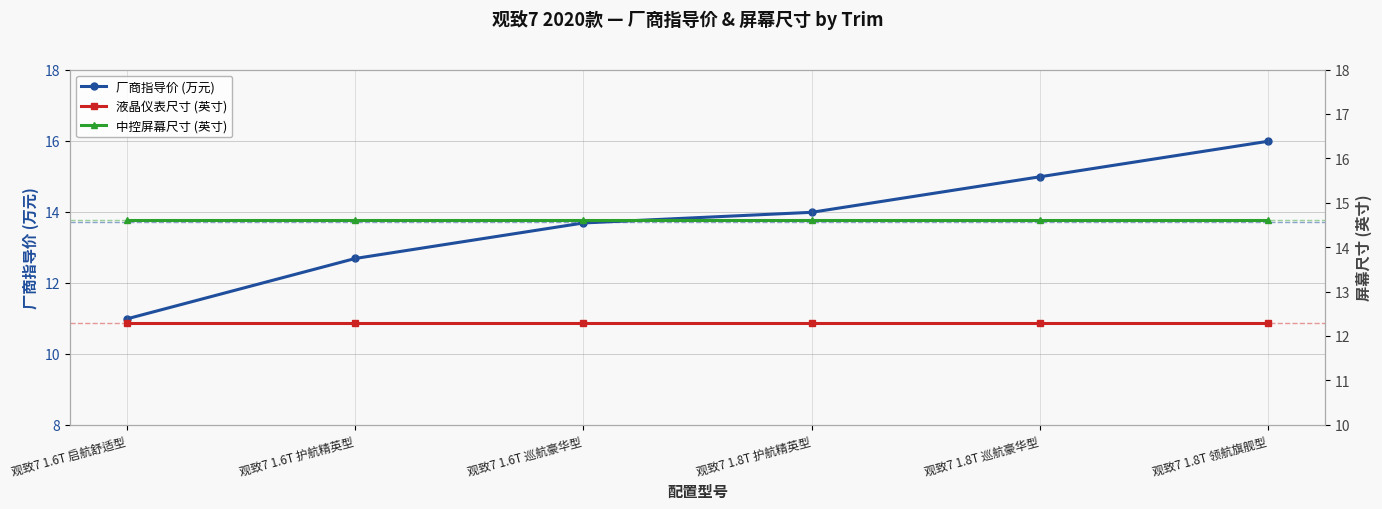

Reading left to right, transcribe all the data shown in this chart.

厂商指导价 (万元): 观致7 1.6T 启航舒适型=11.0	观致7 1.6T 护航精英型=12.7	观致7 1.6T 巡航豪华型=13.7	观致7 1.8T 护航精英型=14.0	观致7 1.8T 巡航豪华型=15.0	观致7 1.8T 领航旗舰型=16.0
液晶仪表尺寸 (英寸): 观致7 1.6T 启航舒适型=12.3	观致7 1.6T 护航精英型=12.3	观致7 1.6T 巡航豪华型=12.3	观致7 1.8T 护航精英型=12.3	观致7 1.8T 巡航豪华型=12.3	观致7 1.8T 领航旗舰型=12.3
中控屏幕尺寸 (英寸): 观致7 1.6T 启航舒适型=14.6	观致7 1.6T 护航精英型=14.6	观致7 1.6T 巡航豪华型=14.6	观致7 1.8T 护航精英型=14.6	观致7 1.8T 巡航豪华型=14.6	观致7 1.8T 领航旗舰型=14.6